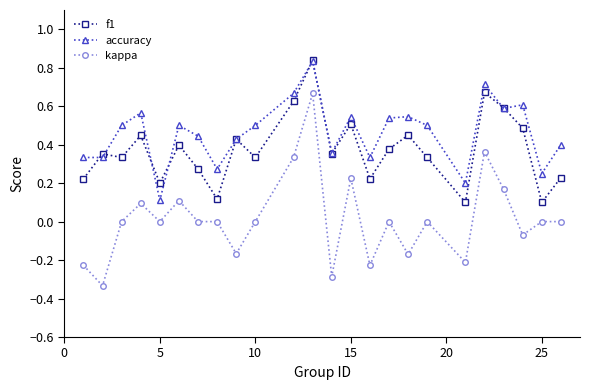

True or false: kappa and f1 intersect in this chart.

False